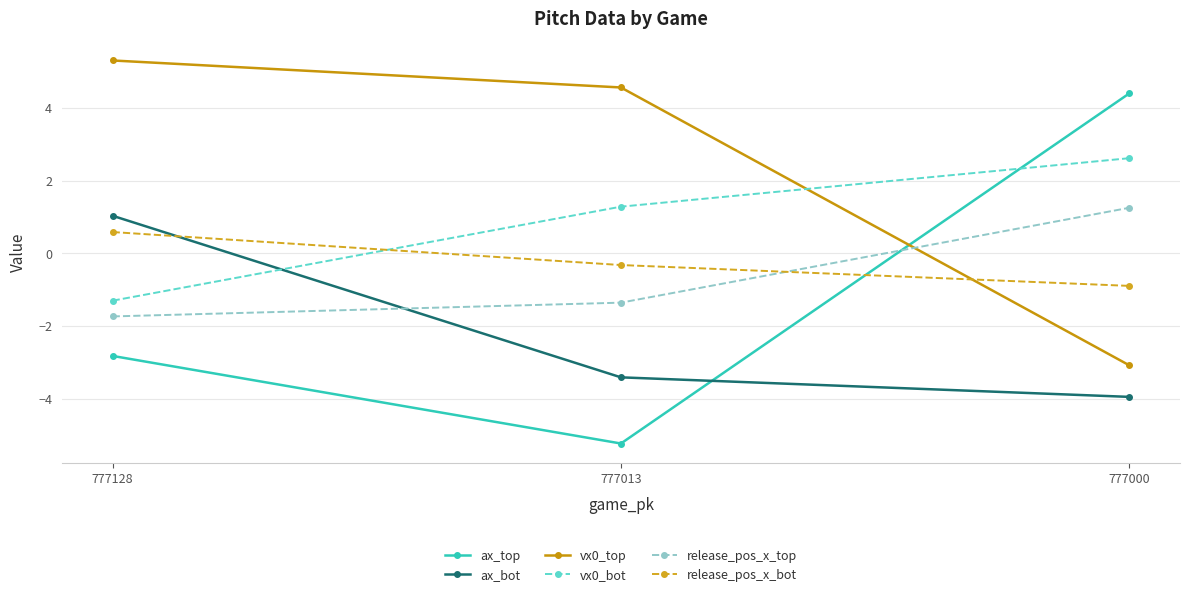

How many values in the ax_bot series are below -3?

2